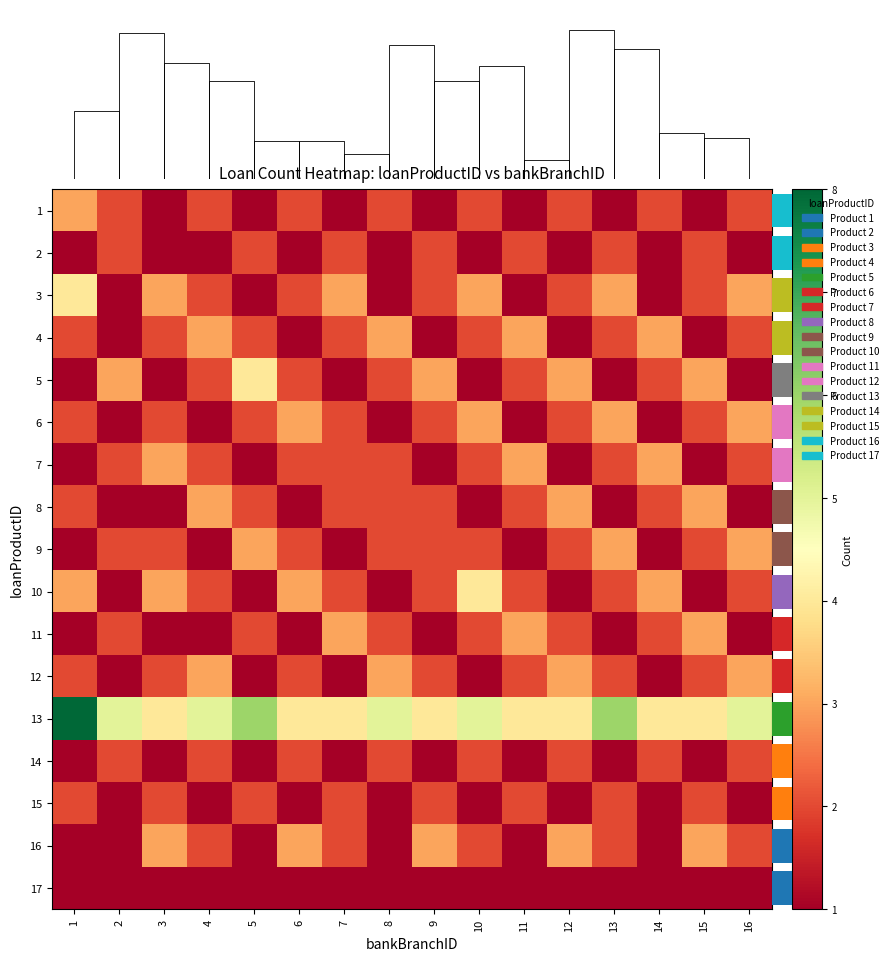

What is the highest value of the 9 series?

3